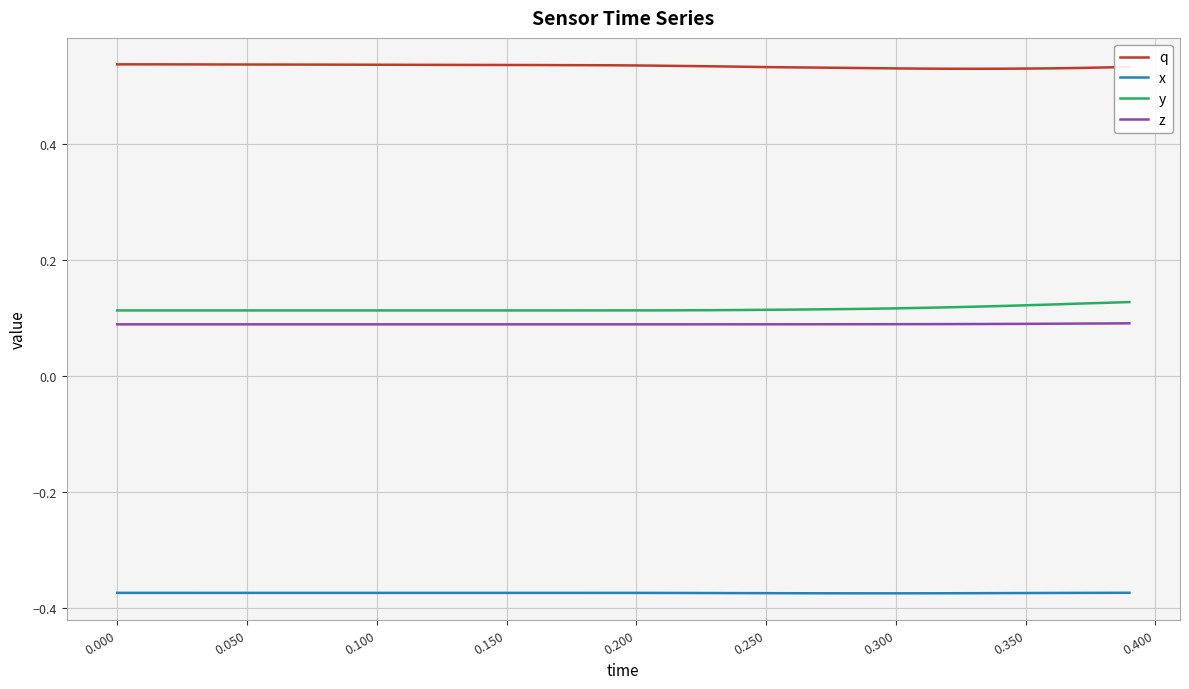

True or false: z and q cross at least once.

False